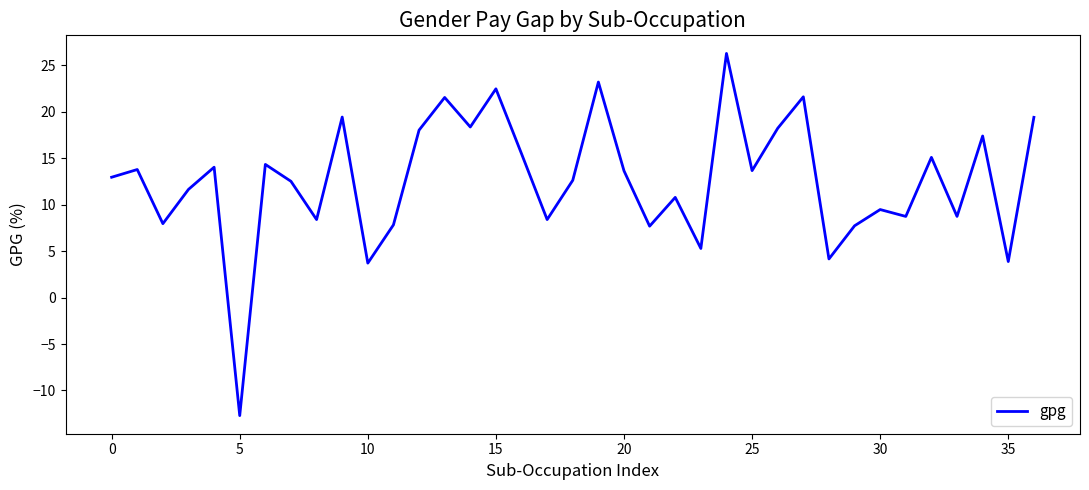

What is the smallest value displayed?

-12.7